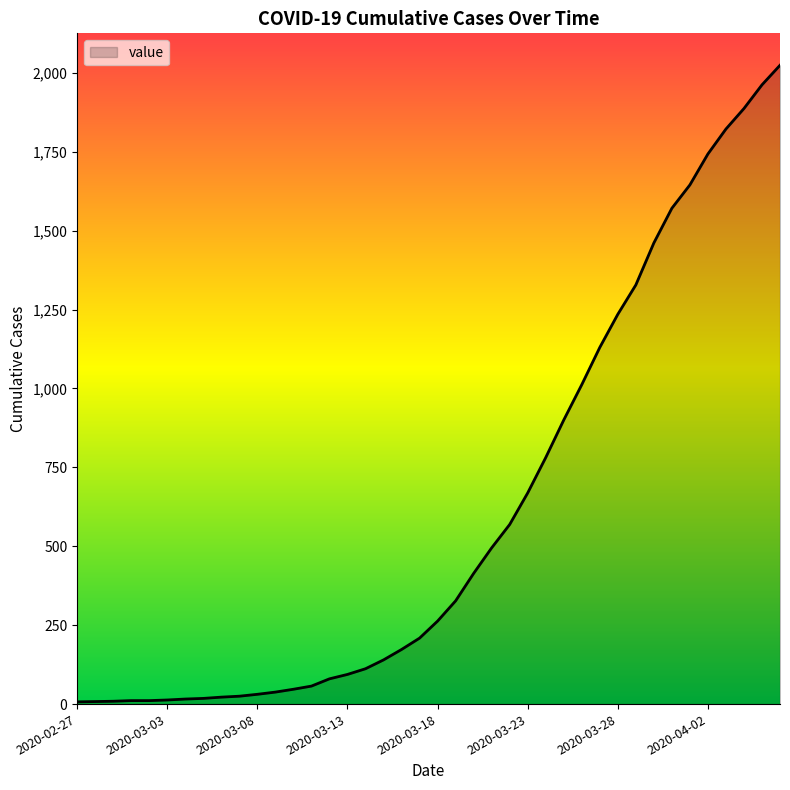

What is the greatest value displayed?

2024